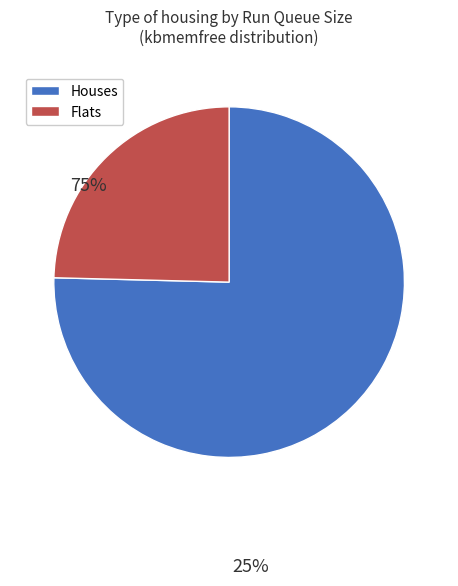

Count the number of slices in the pie.

2